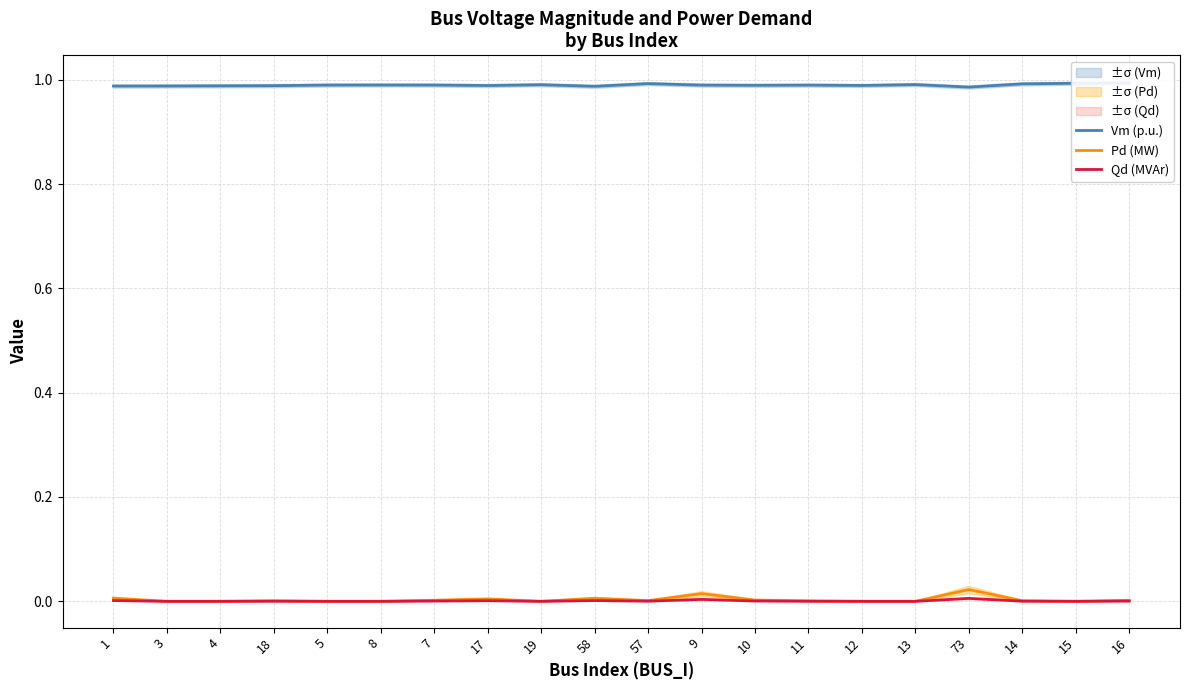

What is the spread (max minus min) of values at 14?

1.0